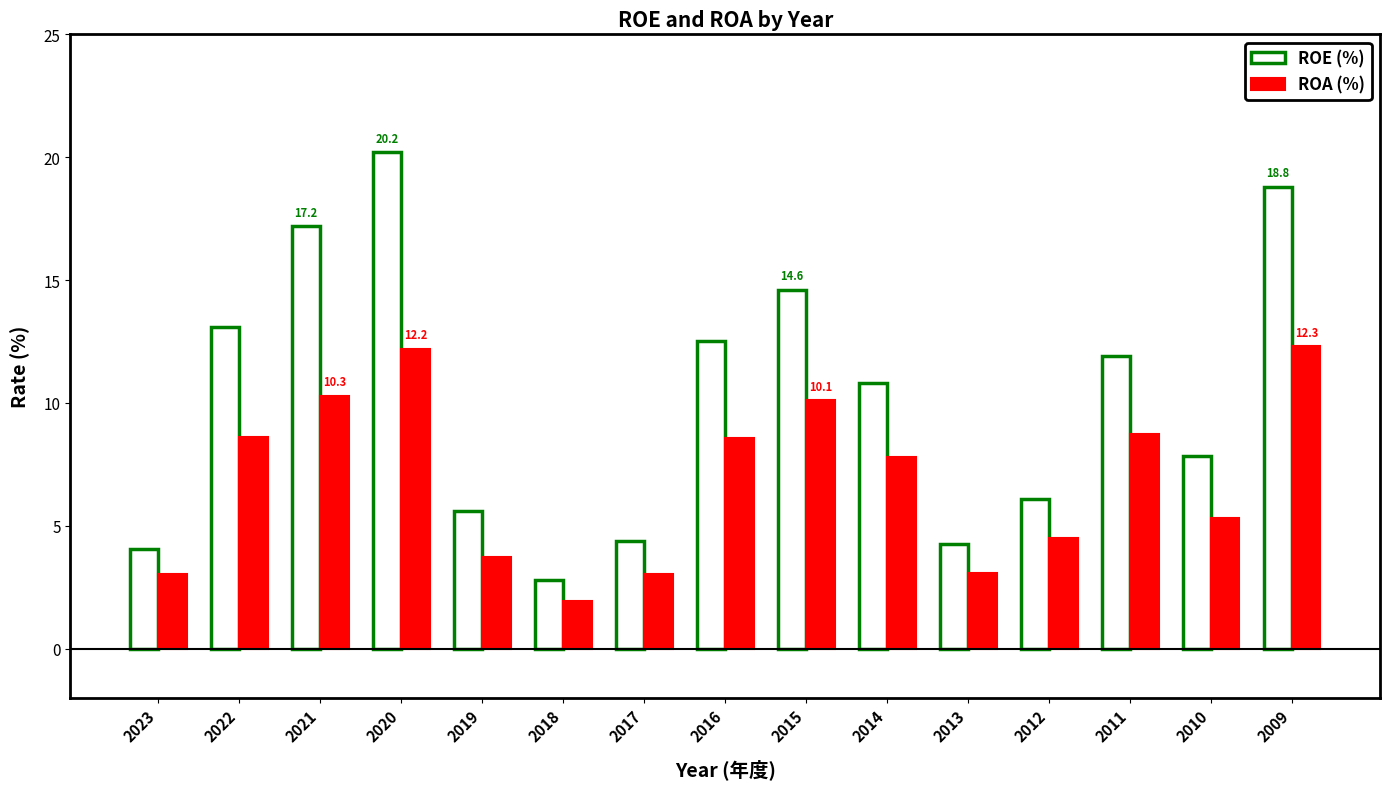

What is the maximum value for ROA (%)?

12.3